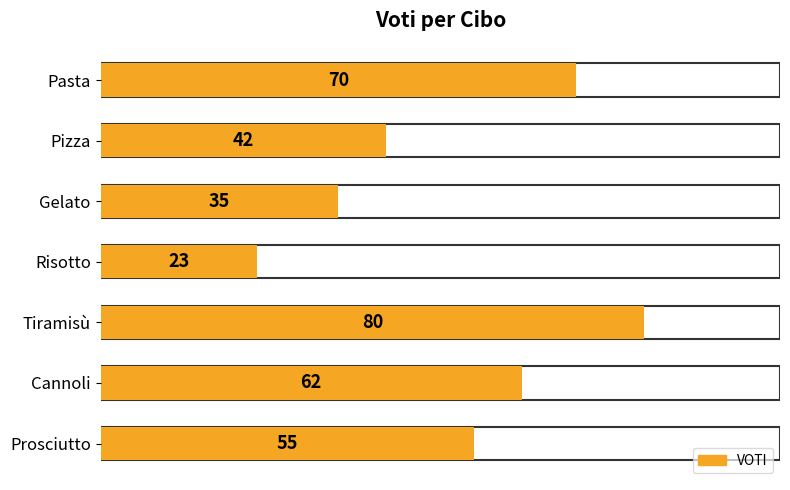

What is the sum of all values?

367